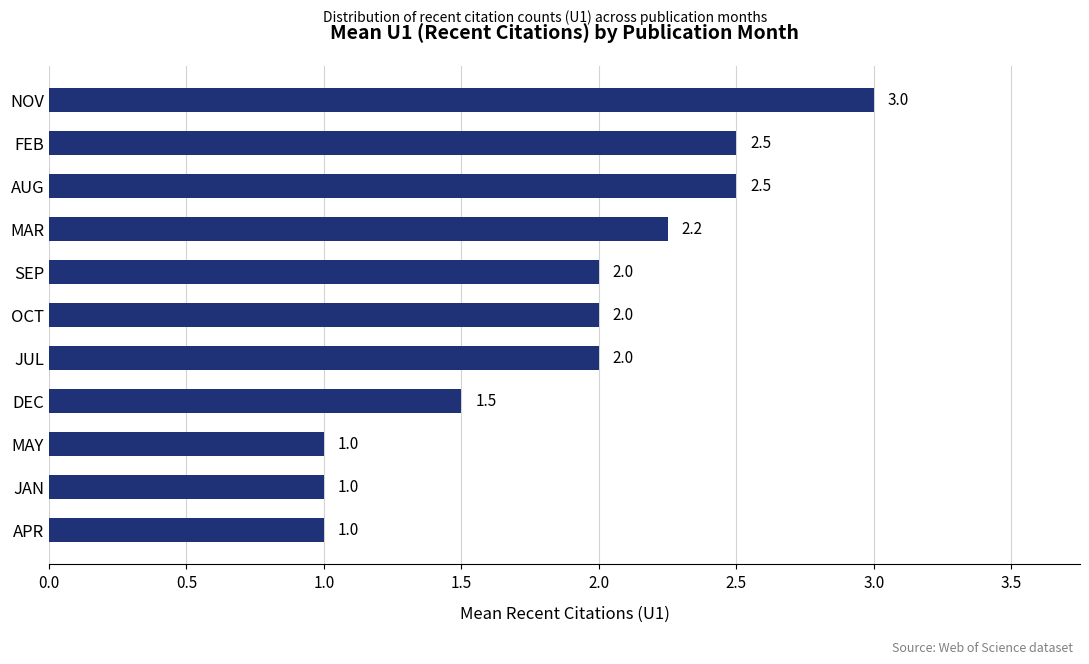

What value does the data have at NOV?

3.0